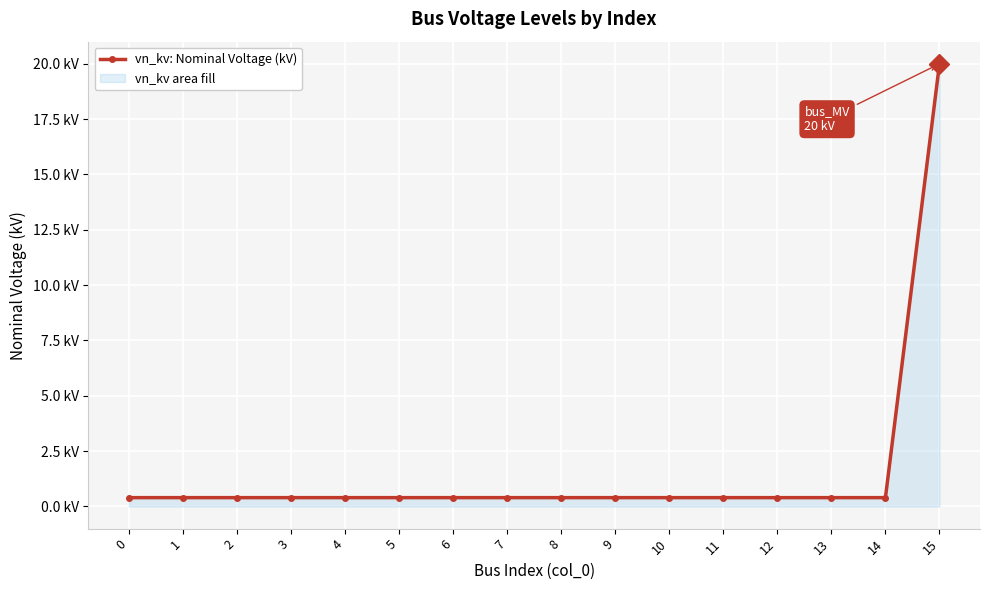

Reading left to right, extract all data points from this chart.

0=0.4	1=0.4	2=0.4	3=0.4	4=0.4	5=0.4	6=0.4	7=0.4	8=0.4	9=0.4	10=0.4	11=0.4	12=0.4	13=0.4	14=0.4	15=20.0